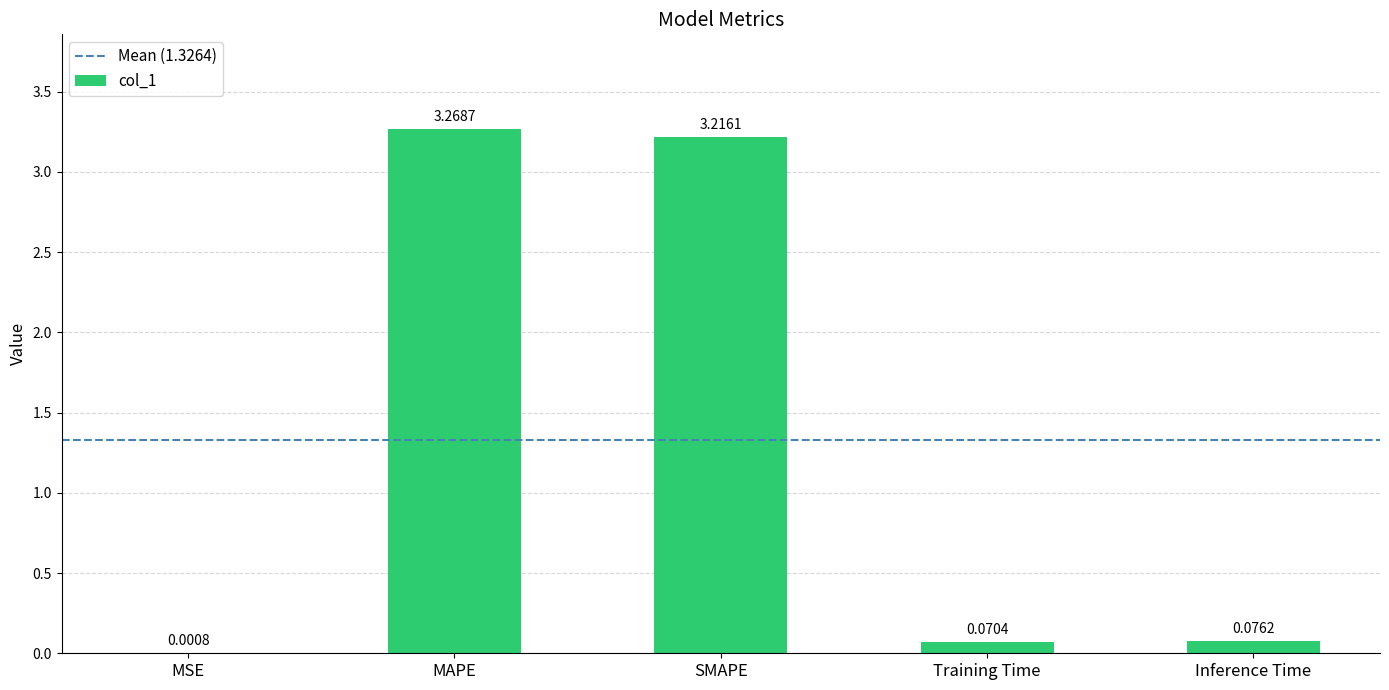

At which category does the chart reach its peak across all series?

MAPE